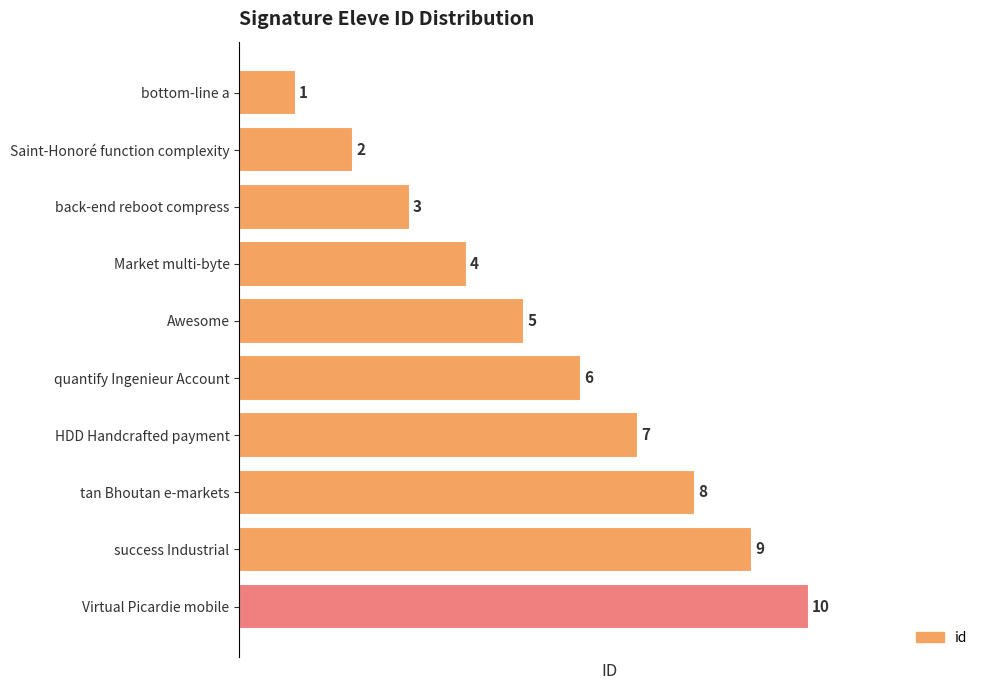

The value at tan Bhoutan e-markets is 8. True or false?

True